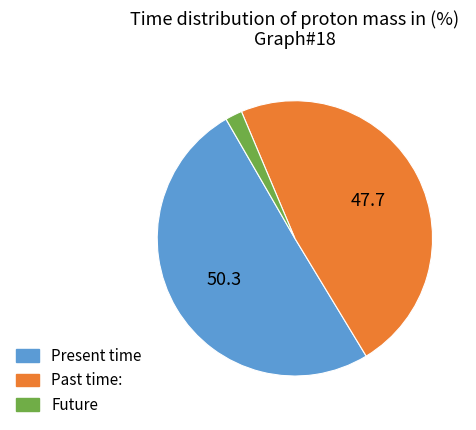

Is there a majority slice in this chart?

Yes